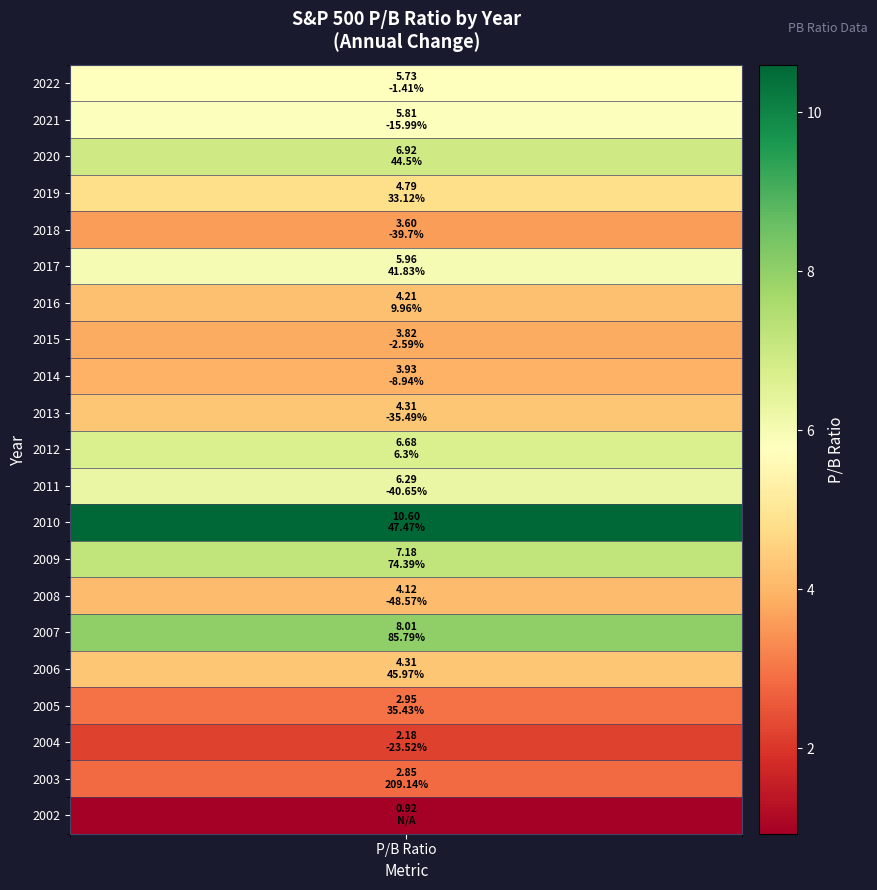

List the labels in order of value, largest first.

2010, 2007, 2009, 2020, 2012, 2011, 2017, 2021, 2022, 2019, 2013, 2006, 2016, 2008, 2014, 2015, 2018, 2005, 2003, 2004, 2002